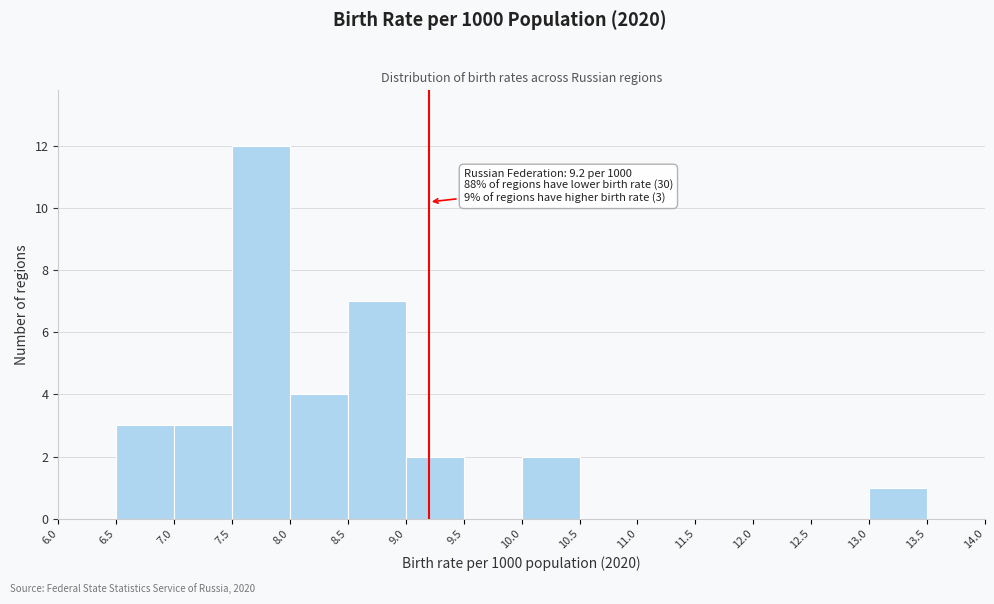

Which range on the x-axis has the tallest bar?

7.5 to 8.0